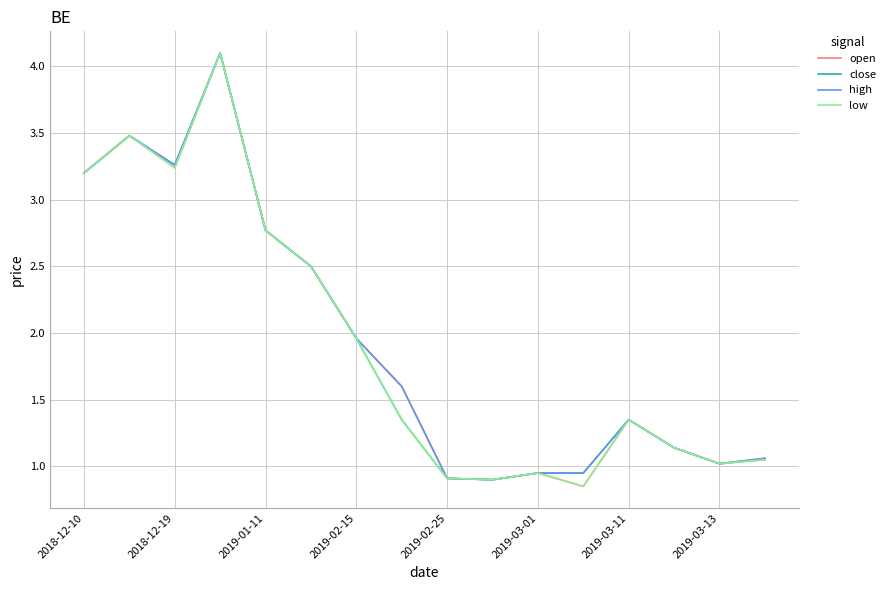

What is the greatest value displayed?

4.1